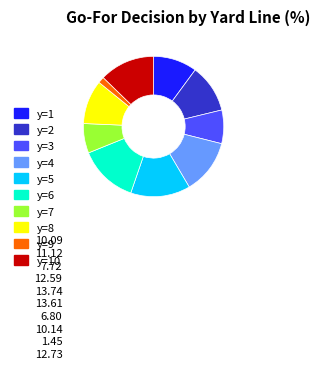

Is it true that y=7 is 1% of the pie?

False